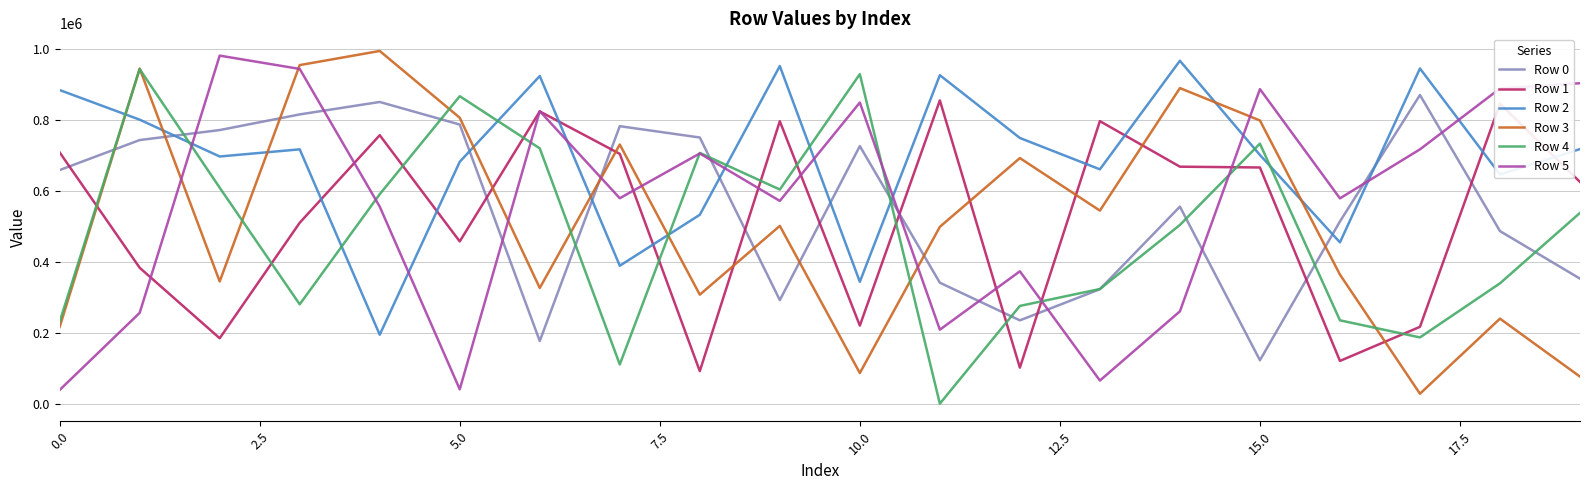

What is the greatest value displayed?

994935